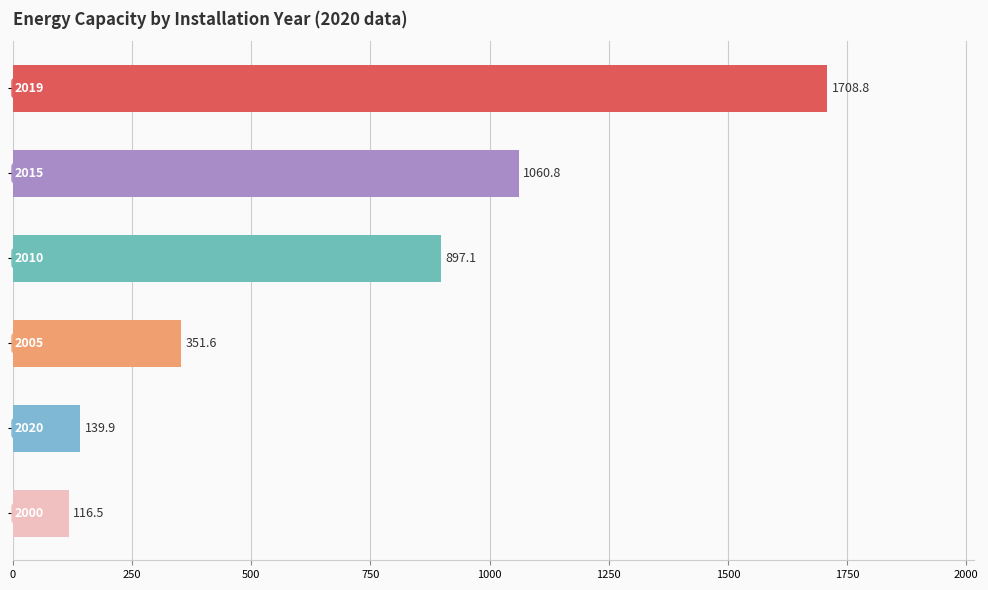

What is the value of the 6th bar from the top?

116.5